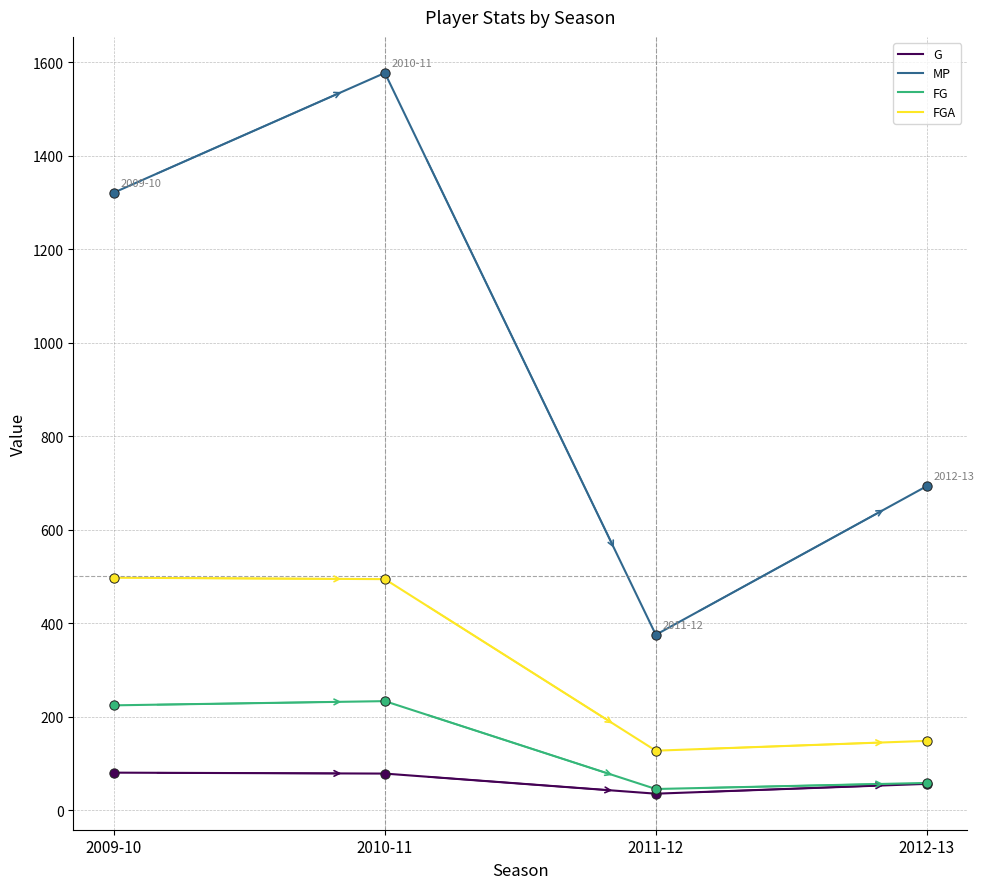

Is the value of G at 2010-11 greater than the value of MP at 2011-12?

No